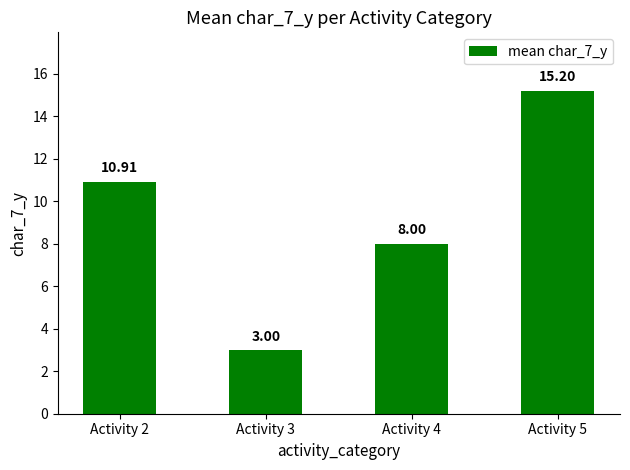

Between Activity 2 and Activity 3, which is larger?

Activity 2